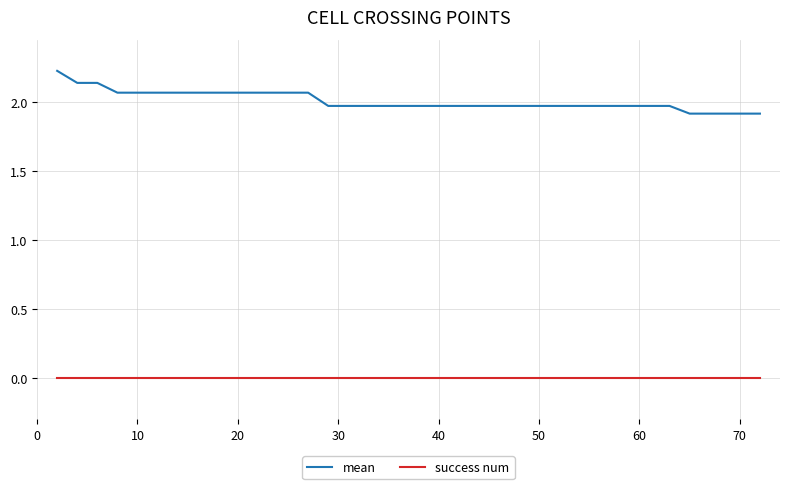

List the series in order of their overall mean, highest first.

mean, success num